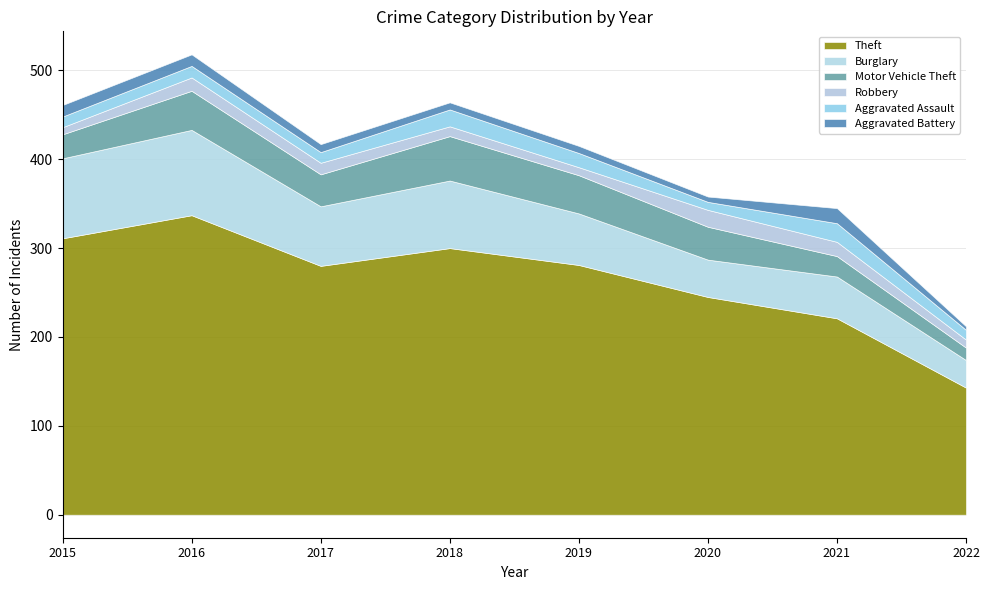

After their last crossing, which series has the higher values: Aggravated Assault or Robbery?

Aggravated Assault